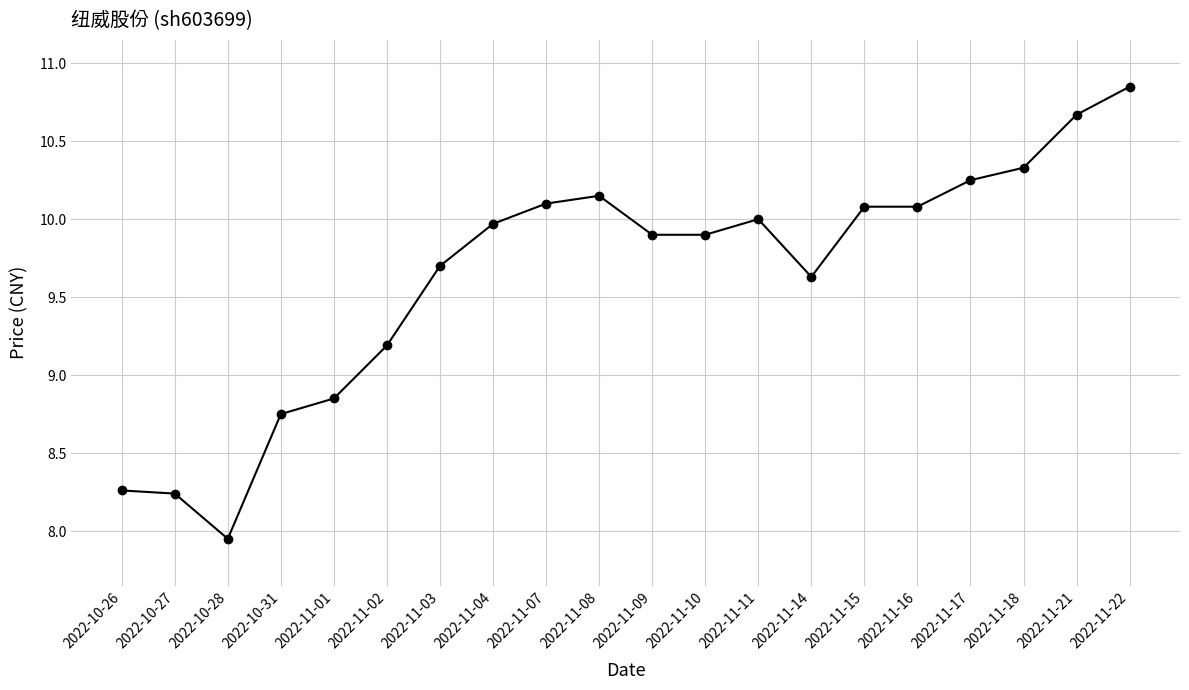

What is the label of the 8th point from the right?

2022-11-11